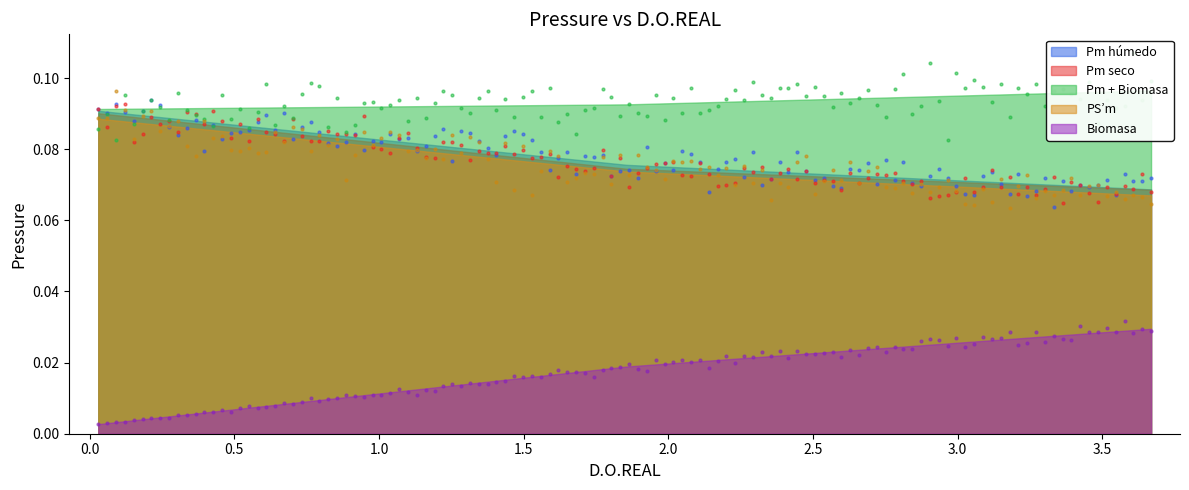

Which series has the largest total across all categories?

Pm + Biomasa